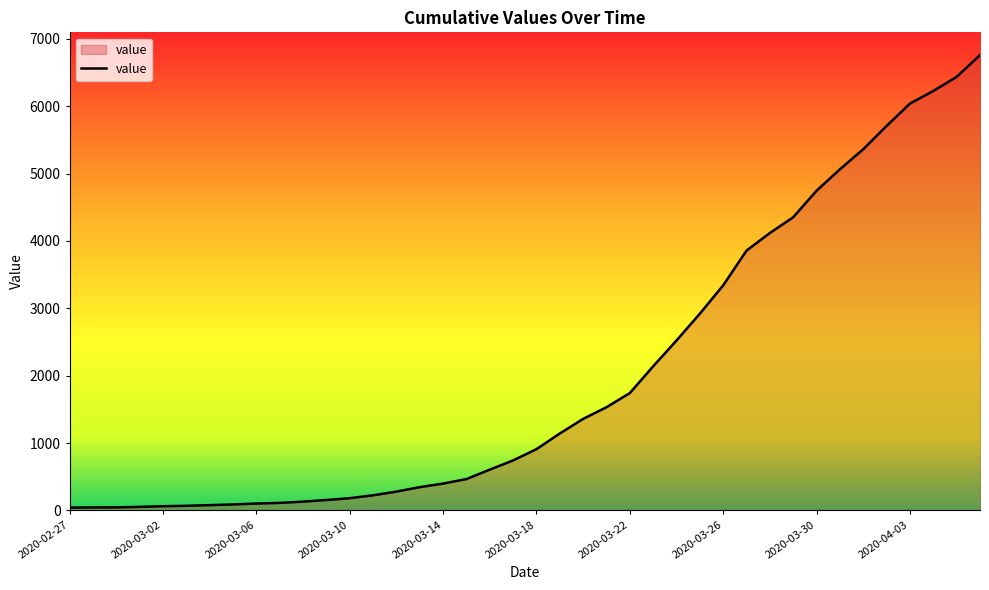

What is the difference between the maximum and second lowest values?

6716